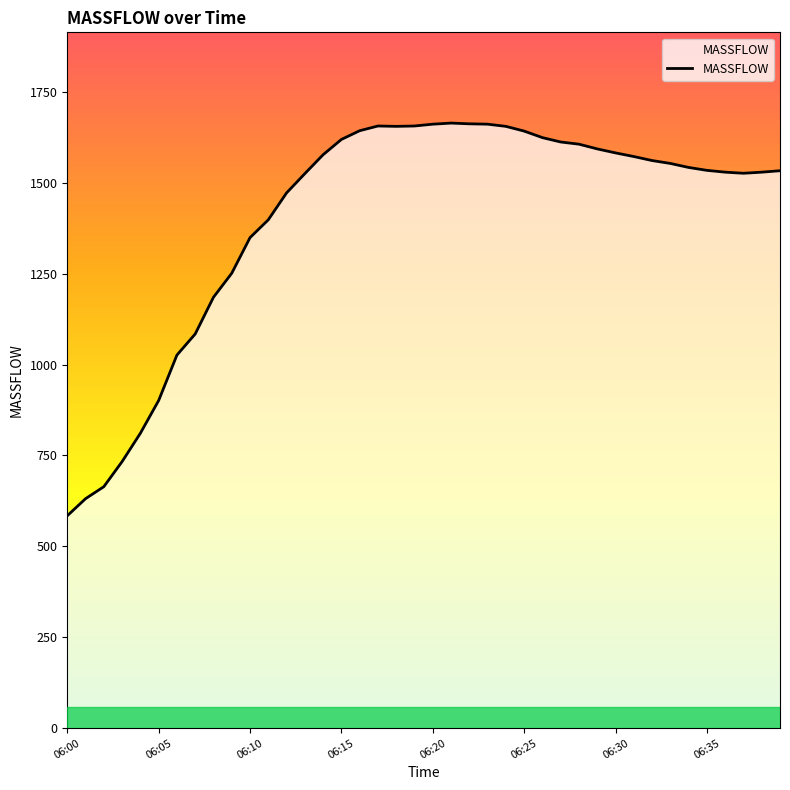

What is the smallest value displayed?

584